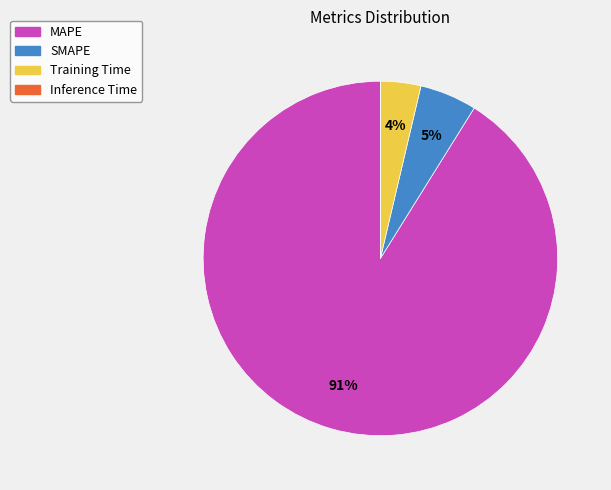

What is the largest slice in the pie chart?

MAPE